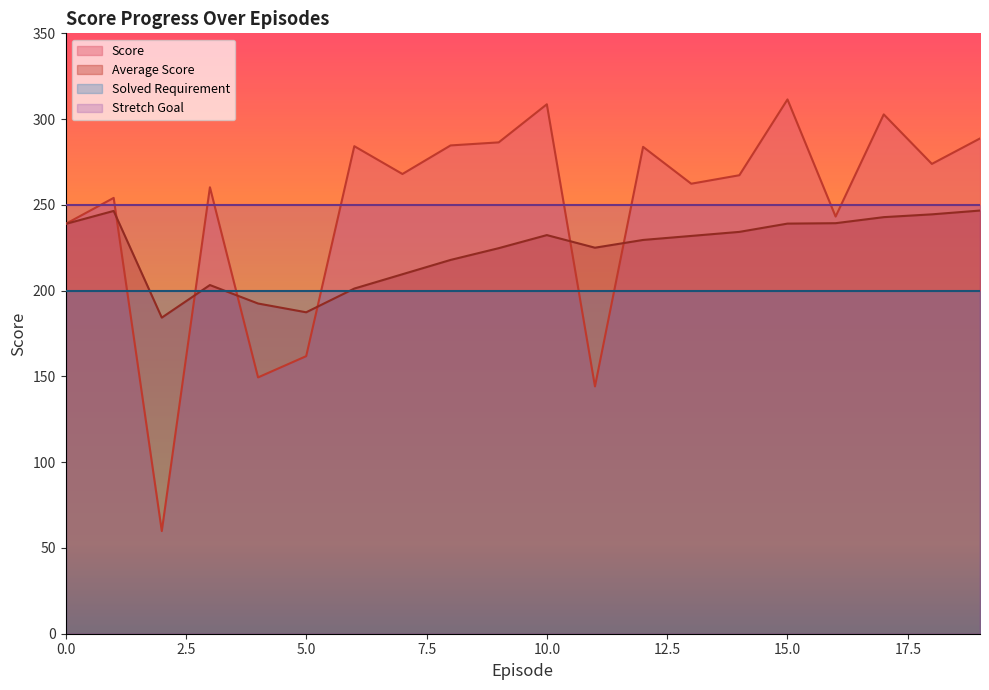

Between which two adjacent categories do Score and Average Score first intersect?

1 and 2